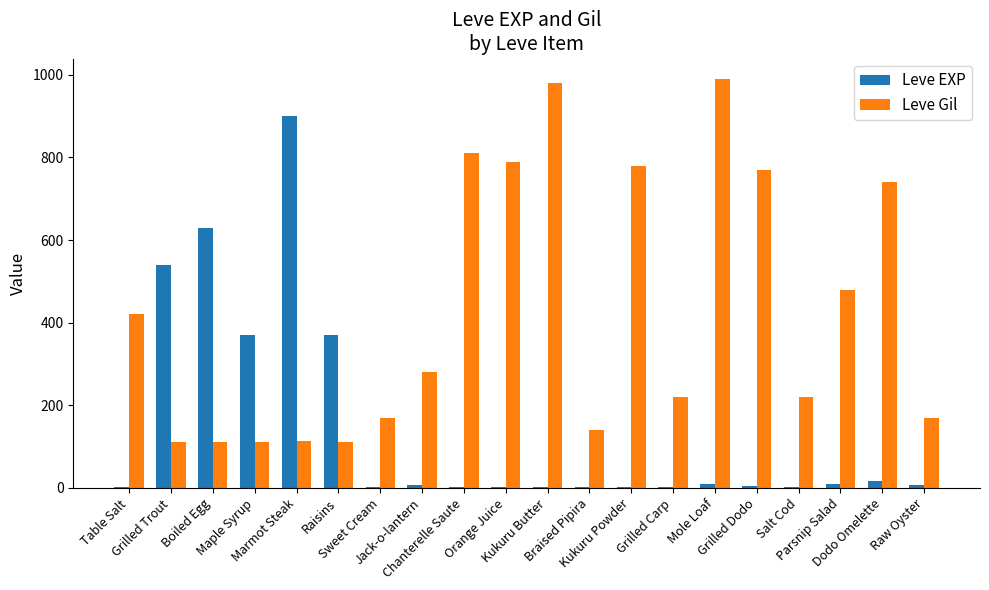

What is the sum of the Leve EXP values at Marmot Steak and Grilled Dodo?

904